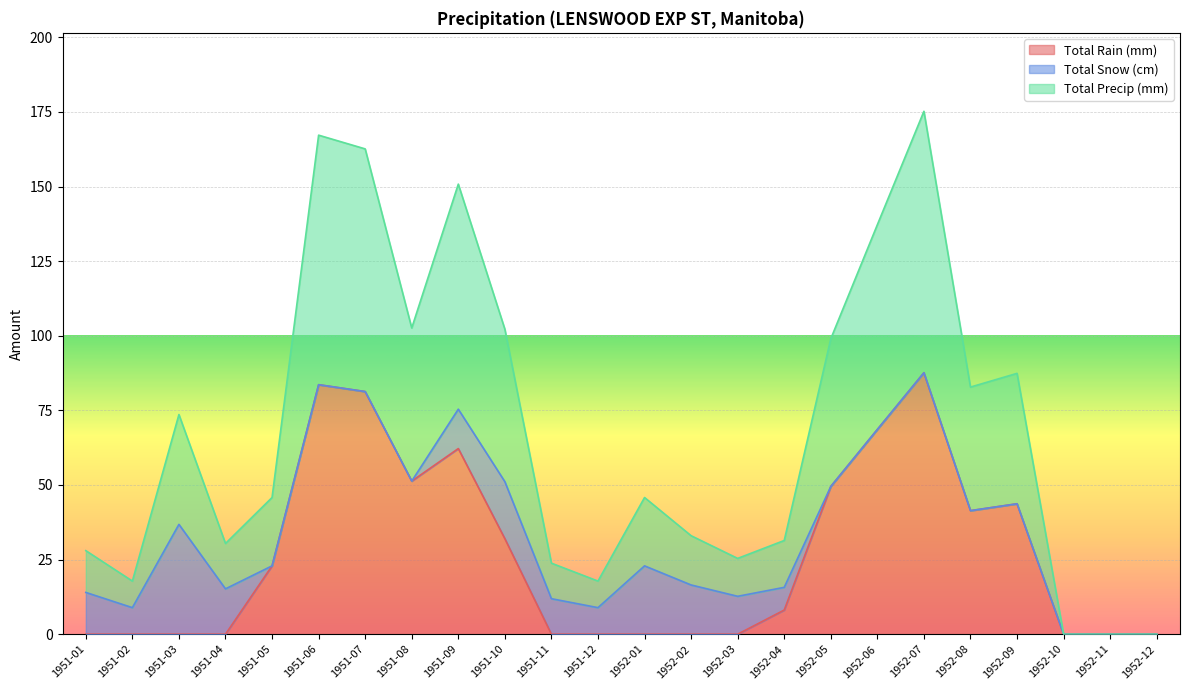

What is the difference between the maximum and minimum values in the Total Rain (mm) series?

87.6